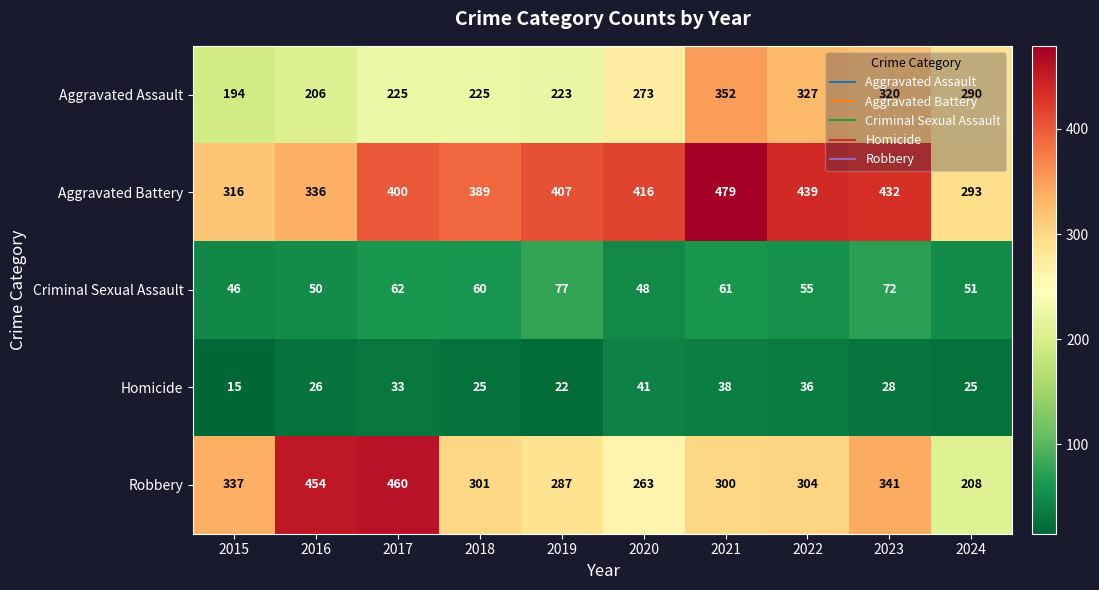

At which category does the chart reach its minimum across all series?

2015